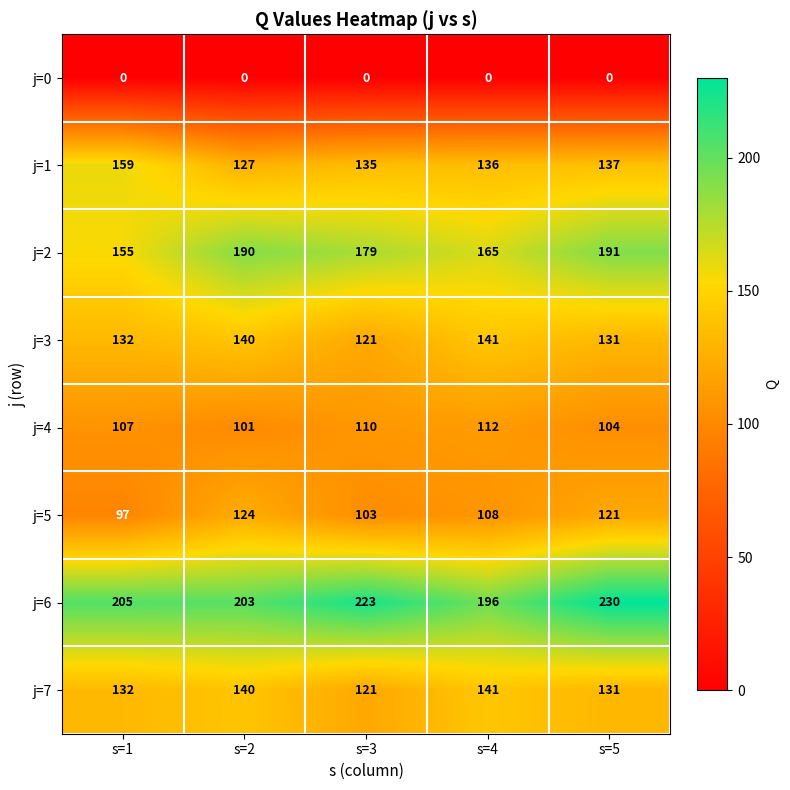

At how many categories does at least one series exceed 45?

5